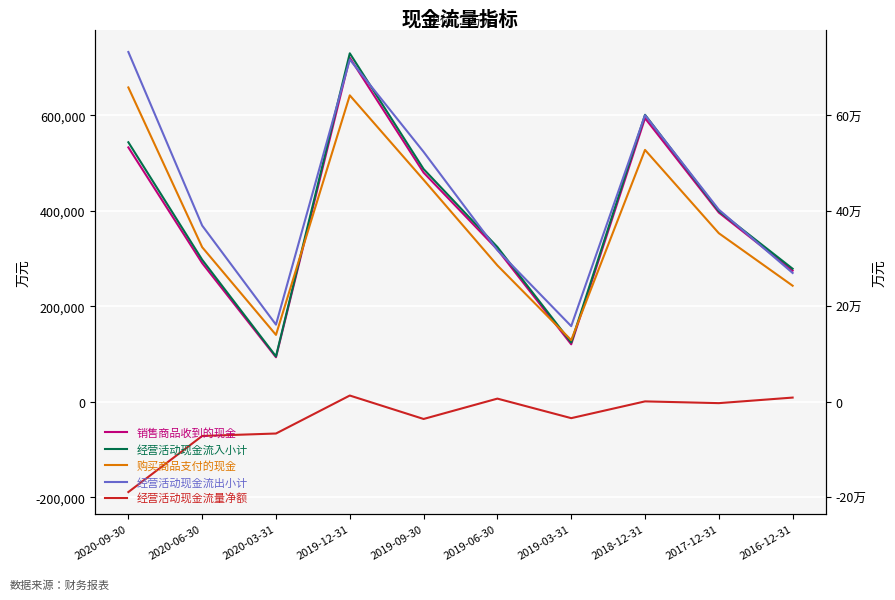

At which label is 经营活动现金流出小计 closest to 445756?

2017-12-31